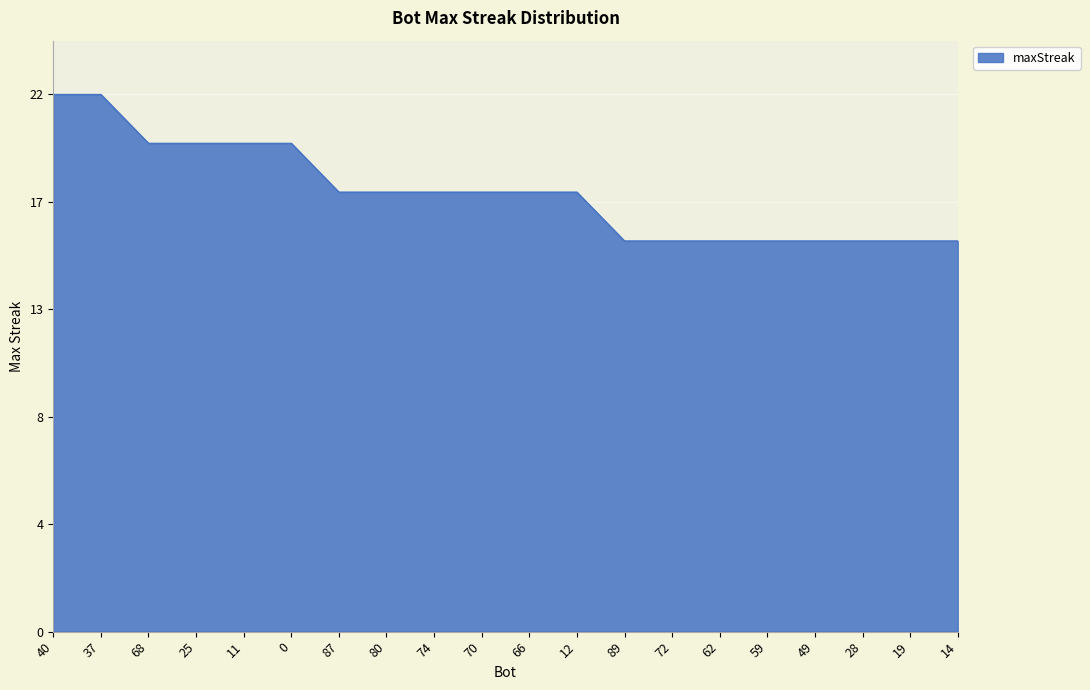

What is the difference between the second highest and minimum values?

6